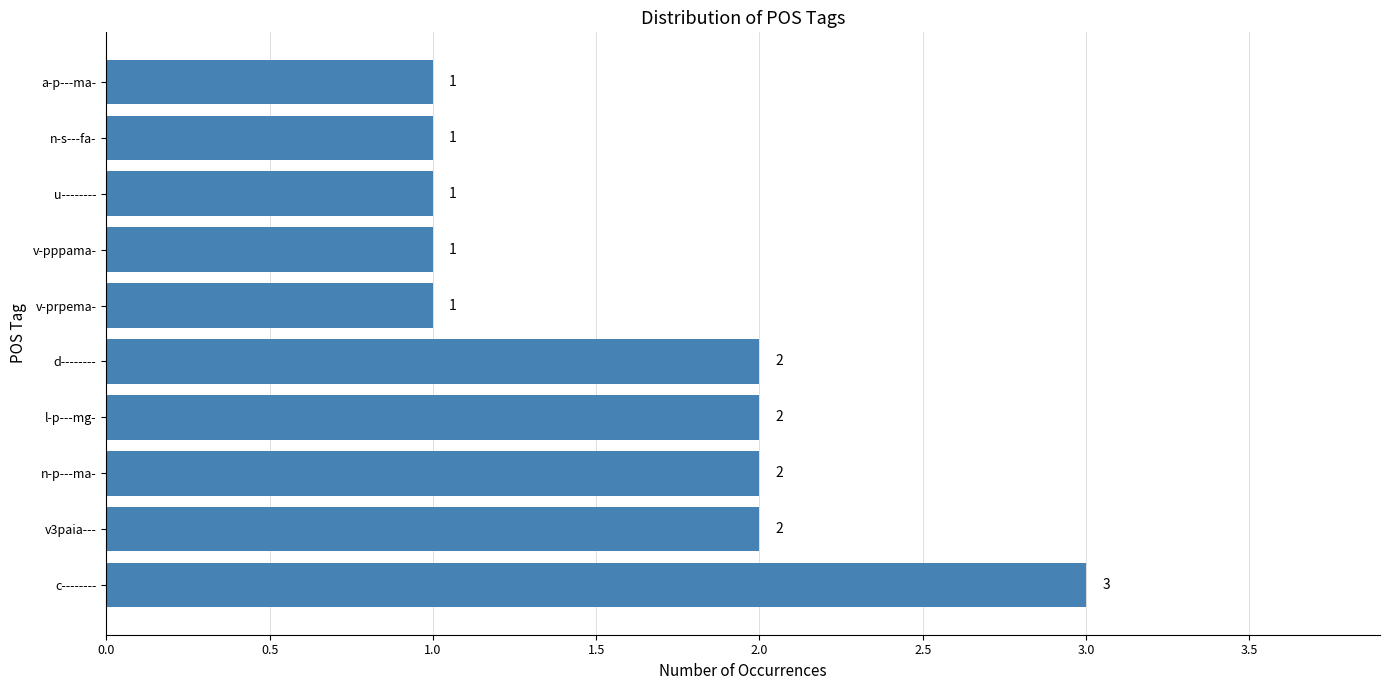

Which category has the highest value across all series?

c--------